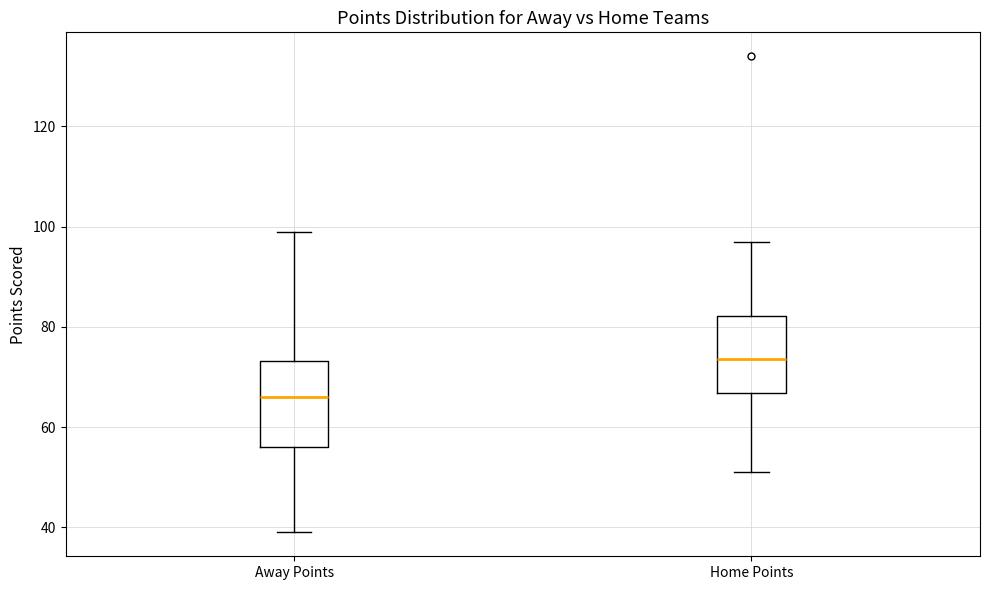

Reading left to right, read every box against the y-axis: the position of its median line, the range the box covers, and the ends of its whiskers. The values are not printed on the chart, so give them approximately, as read against the axis.

Away Points: median 66, box 56 to 74, whiskers 40 to 100
Home Points: median 74, box 66 to 82, whiskers 52 to 98